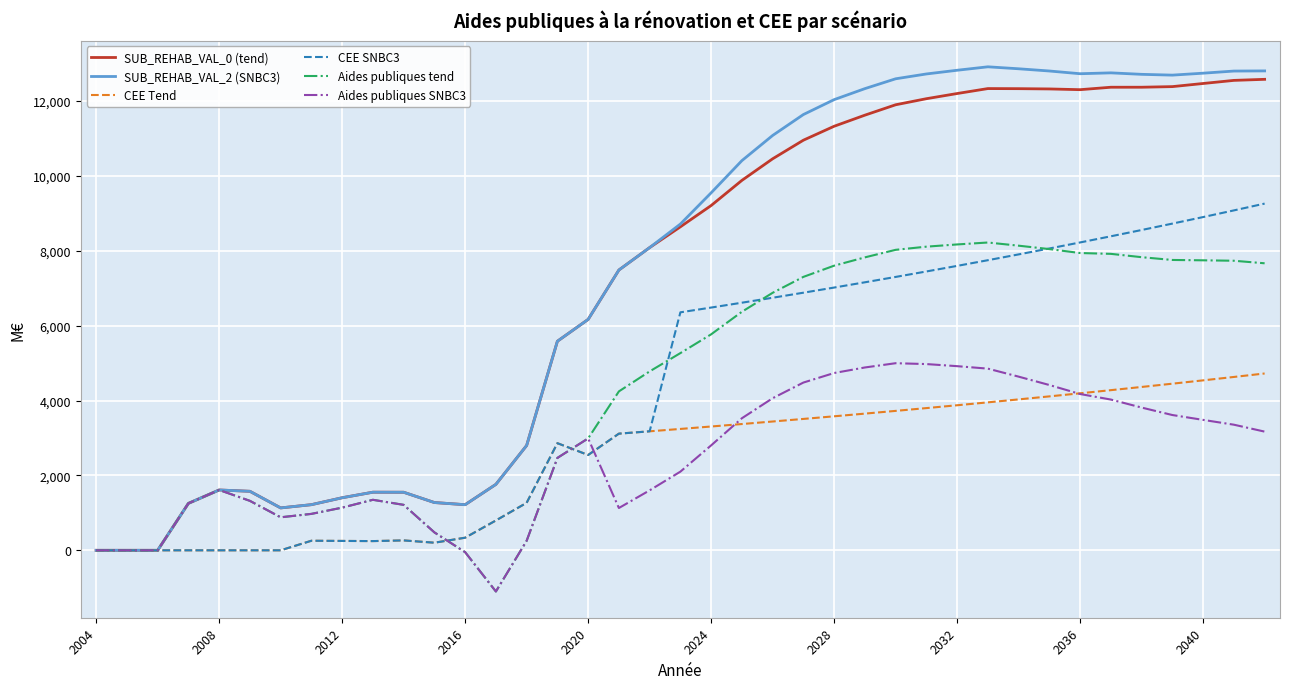

Which series has the widest spread of values?

SUB_REHAB_VAL_2 (SNBC3)